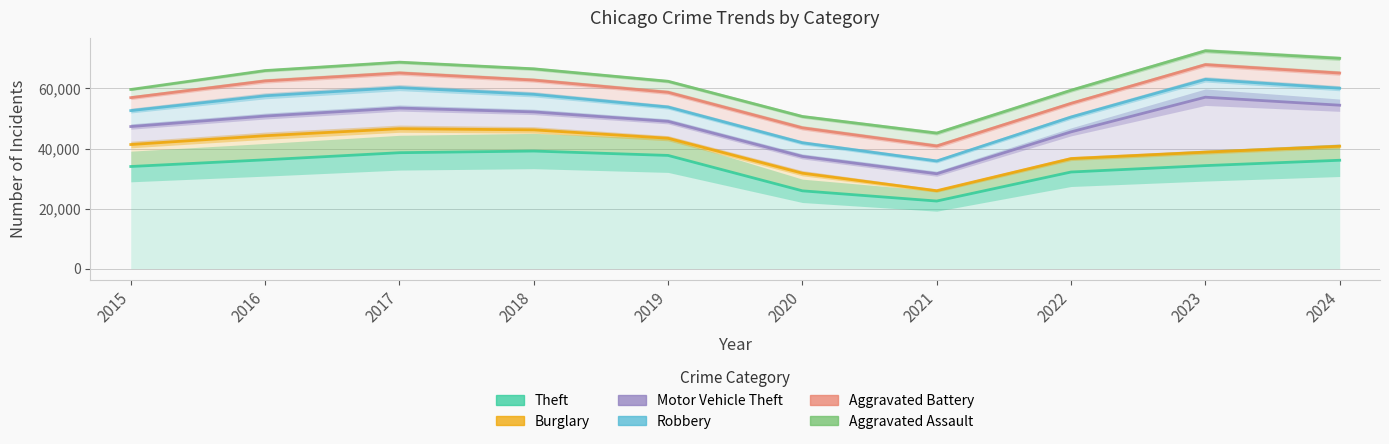

What is the greatest value displayed?

72562